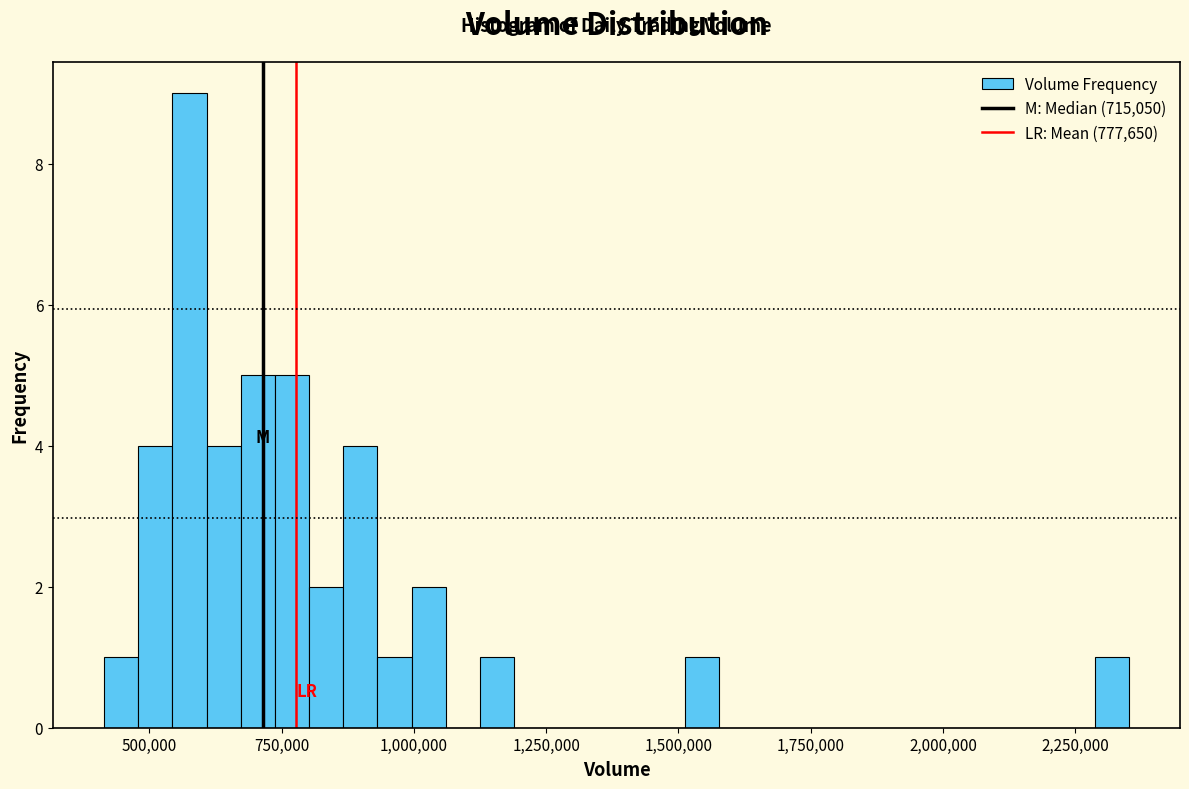

Read against the x-axis, roughly where is the centre of the tallest bar?

600000